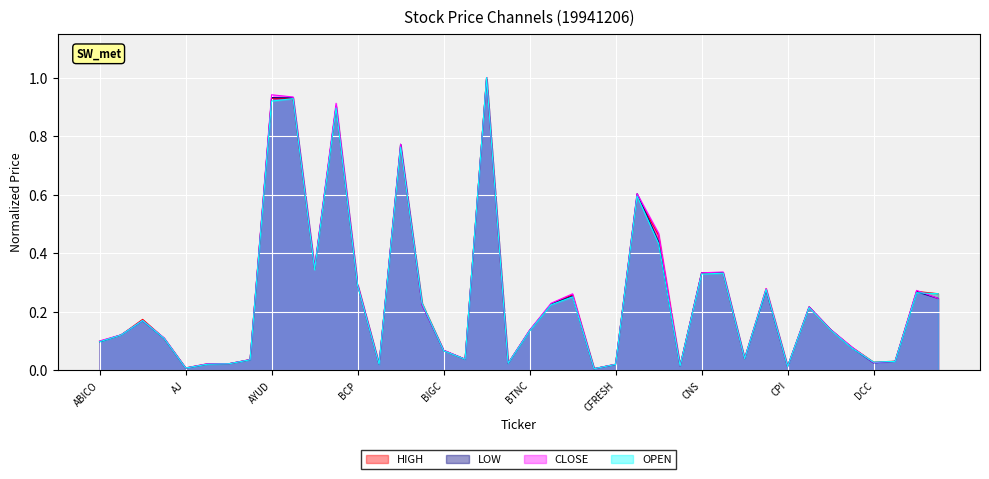

Reading right to left, what are all the values shown in this chart?

HIGH: 0.3	0.3	0.0	0.0	0.1	0.1	0.2	0.0	0.3	0.0	0.3	0.3	0.0	0.5	0.6	0.0	0.0	0.3	0.2	0.1	0.0	1.0	0.0	0.1	0.2	0.8	0.0	0.3	0.9	0.3	0.9	0.9	0.0	0.0	0.0	0.0	0.1	0.2	0.1	0.1
LOW: 0.2	0.3	0.0	0.0	0.1	0.1	0.2	0.0	0.3	0.0	0.3	0.3	0.0	0.4	0.6	0.0	0.0	0.3	0.2	0.1	0.0	1.0	0.0	0.1	0.2	0.8	0.0	0.3	0.9	0.3	0.9	0.9	0.0	0.0	0.0	0.0	0.1	0.2	0.1	0.1
CLOSE: 0.2	0.3	0.0	0.0	0.1	0.1	0.2	0.0	0.3	0.0	0.3	0.3	0.0	0.5	0.6	0.0	0.0	0.3	0.2	0.1	0.0	1.0	0.0	0.1	0.2	0.8	0.0	0.3	0.9	0.4	0.9	0.9	0.0	0.0	0.0	0.0	0.1	0.2	0.1	0.1
OPEN: 0.3	0.3	0.0	0.0	0.1	0.1	0.2	0.0	0.3	0.0	0.3	0.3	0.0	0.4	0.6	0.0	0.0	0.3	0.2	0.1	0.0	1.0	0.0	0.1	0.2	0.8	0.0	0.3	0.9	0.3	0.9	0.9	0.0	0.0	0.0	0.0	0.1	0.2	0.1	0.1